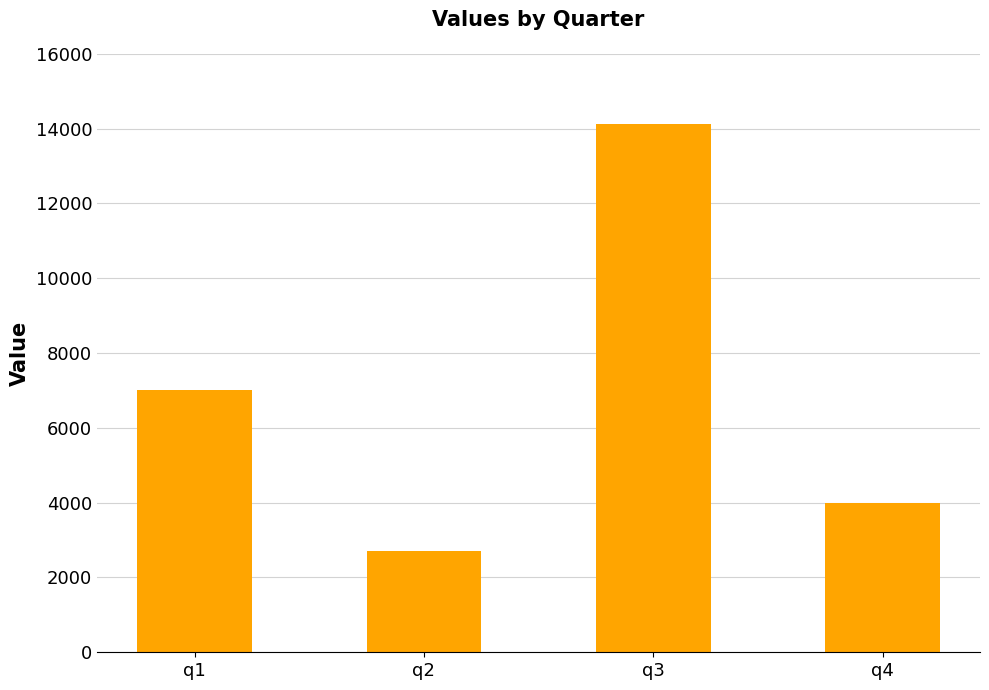

Is it true that the value at q1 is 10309?

False